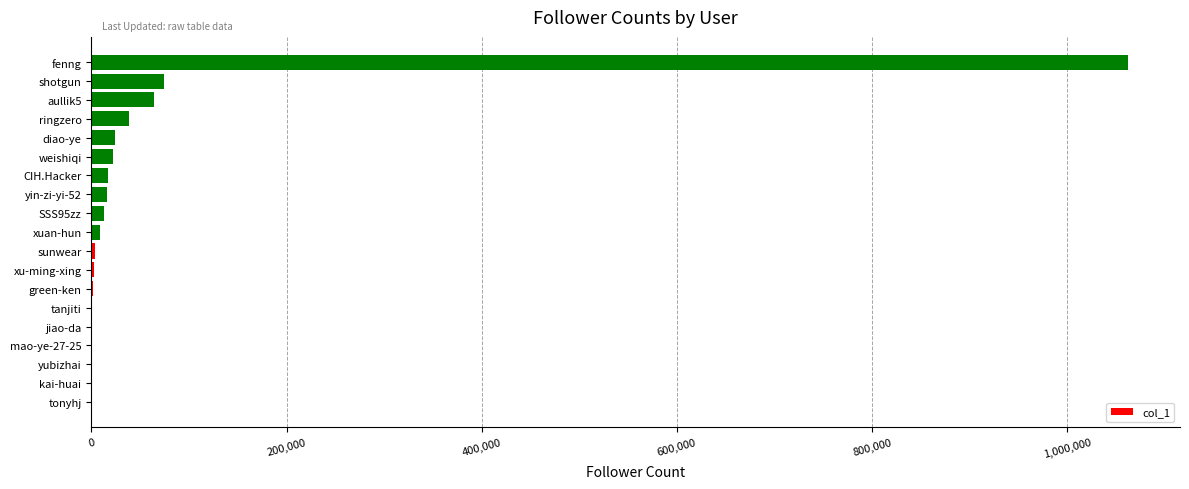

Where is the data nearest to the value 531248?

shotgun